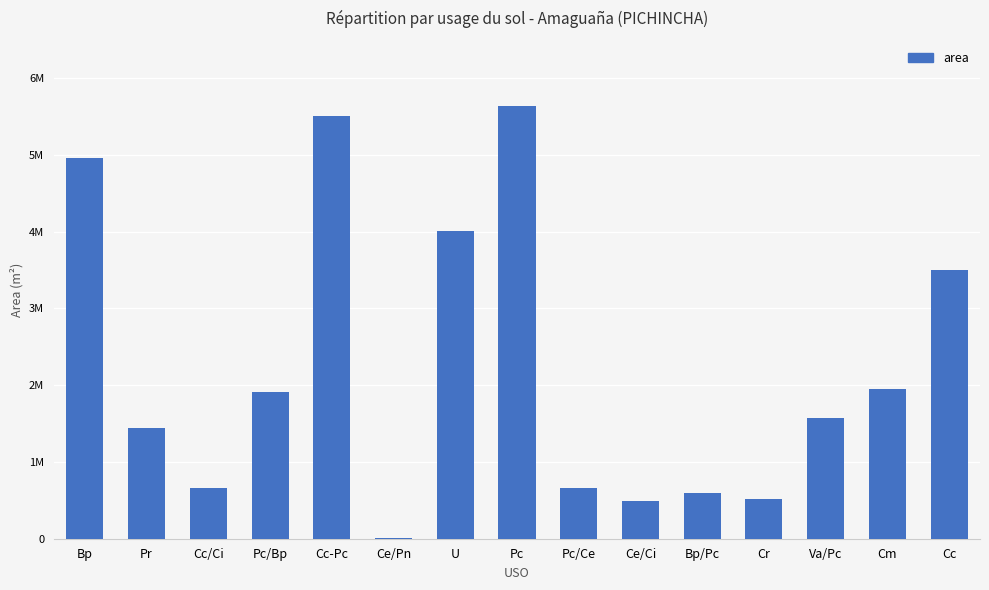

Are the bars horizontal?

No